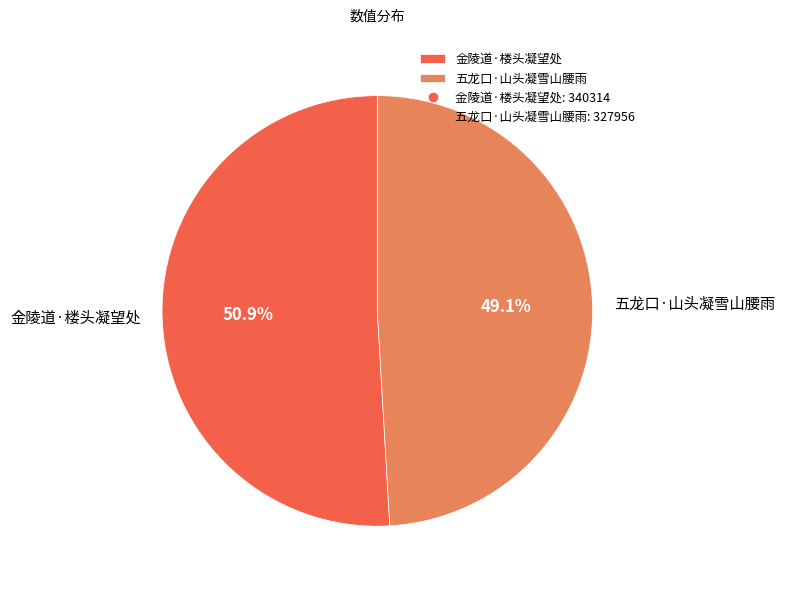

The 金陵道·楼头凝望处 slice represents 64% of the pie. True or false?

False